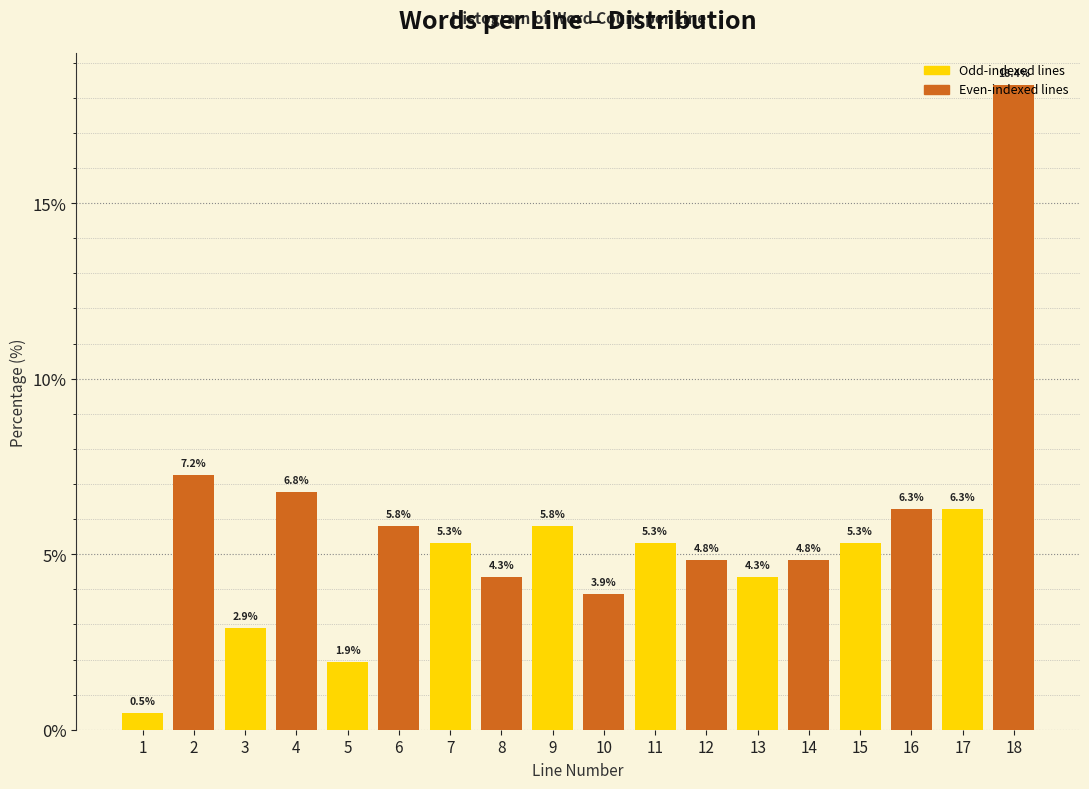

Is it true that the value at 7 is 7.4?

False